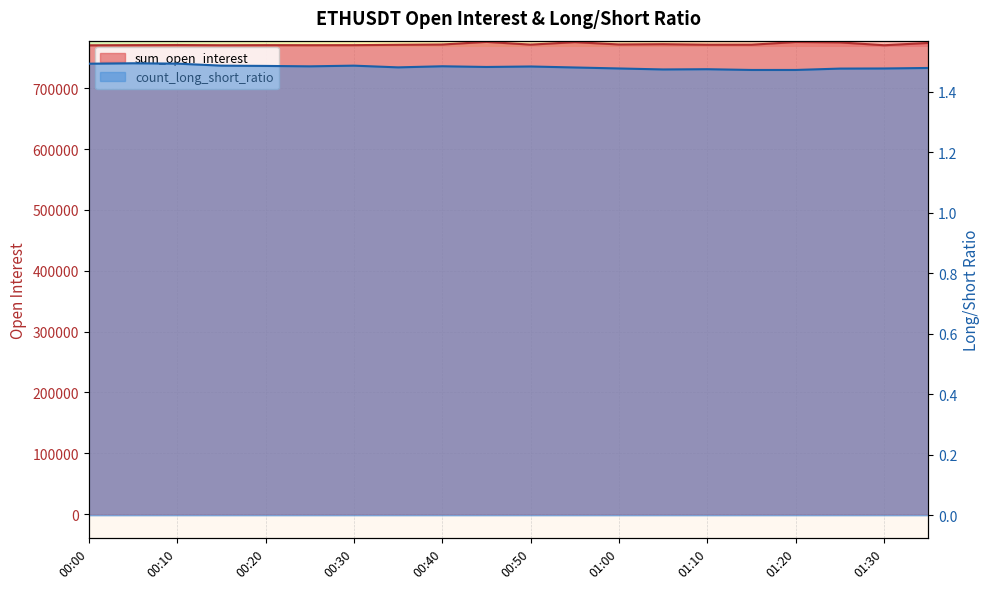

Which category has the highest value in the count_long_short_ratio series?

00:05